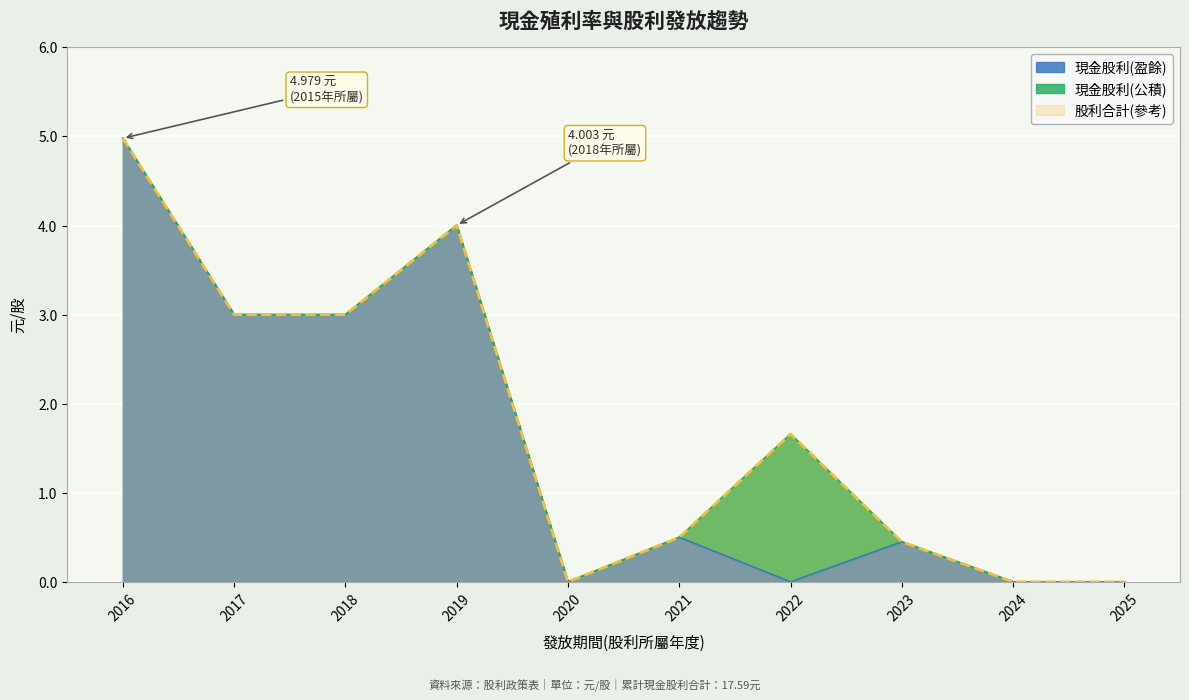

What is the sum of all 現金股利(盈餘) values?

15.9